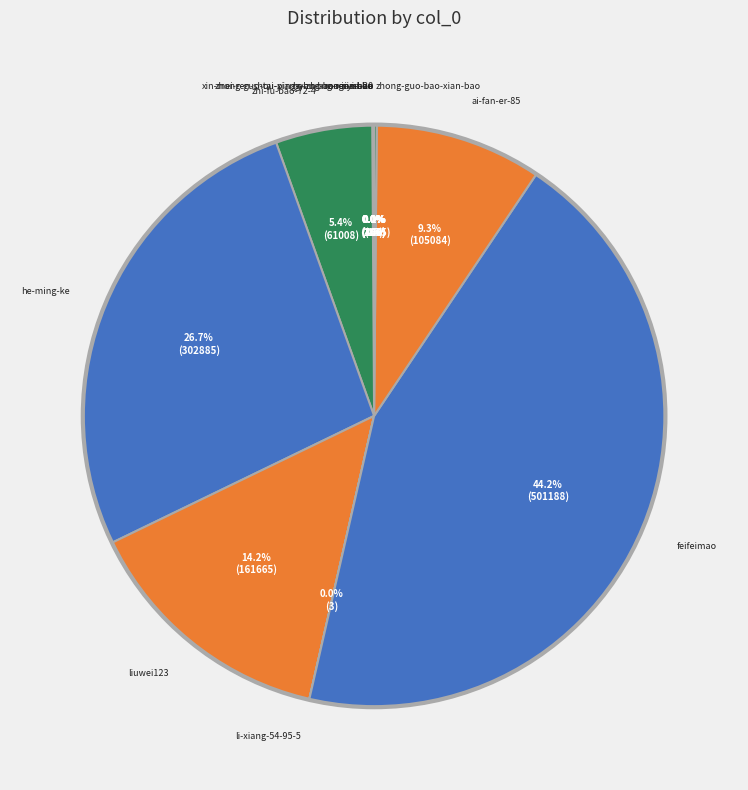

To the nearest percent, what is the combined percentage of zhi-fu-bao-72-4 and ai-fan-er-85?

15%